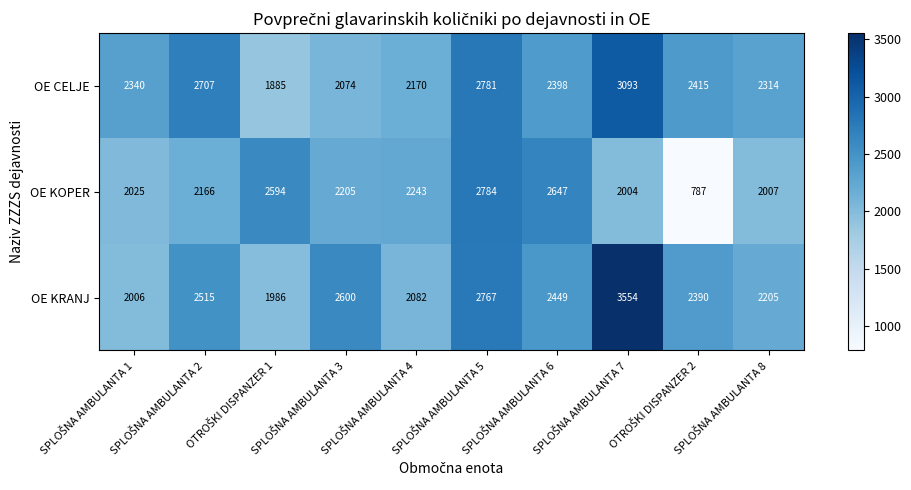

Which series has the largest range (max minus min)?

OE KOPER